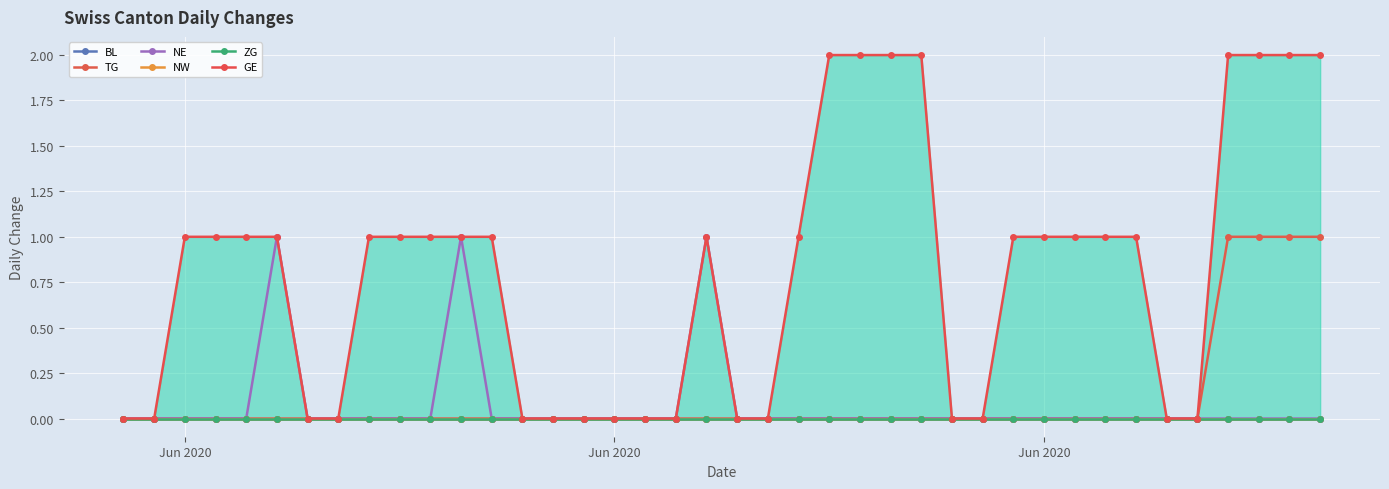

How many lines are shown in the chart?

6